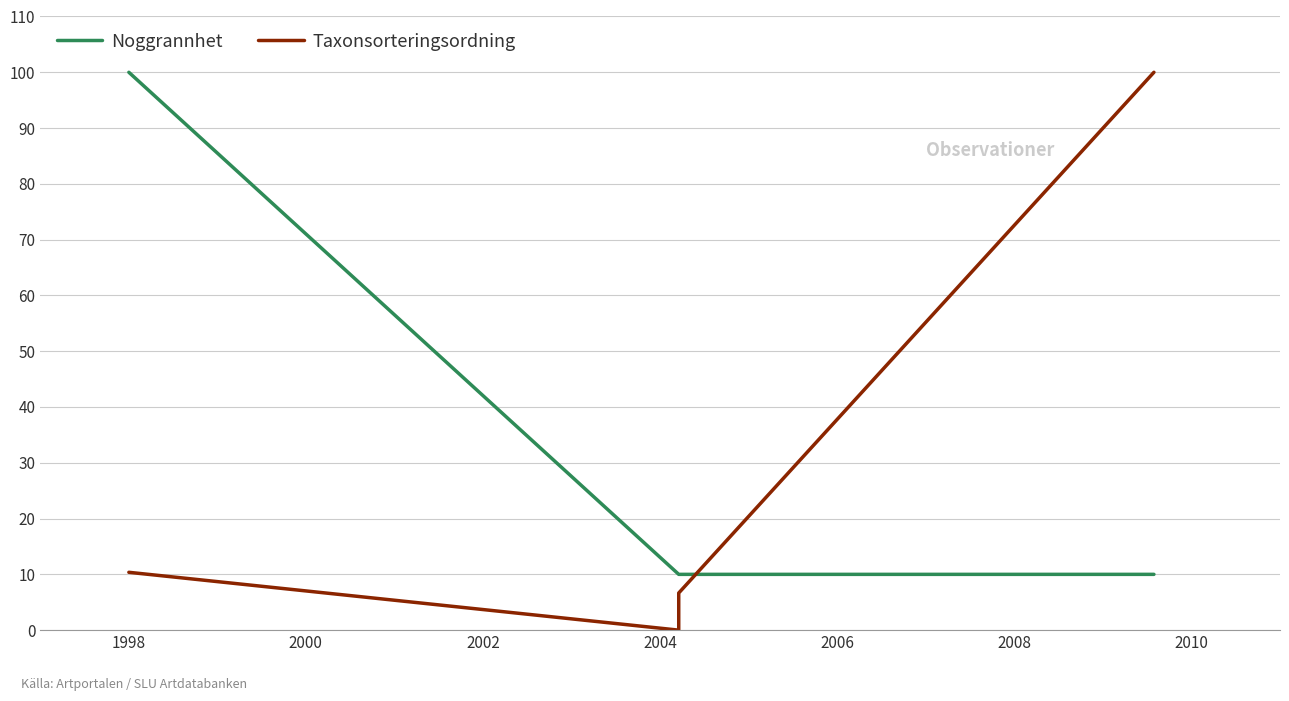

What is the sum of all Taxonsorteringsordning values?

123.7